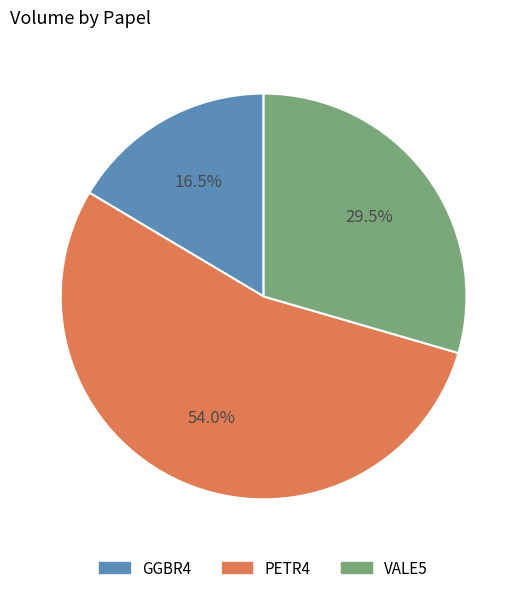

Combined, do GGBR4 and PETR4 account for over 50%?

Yes